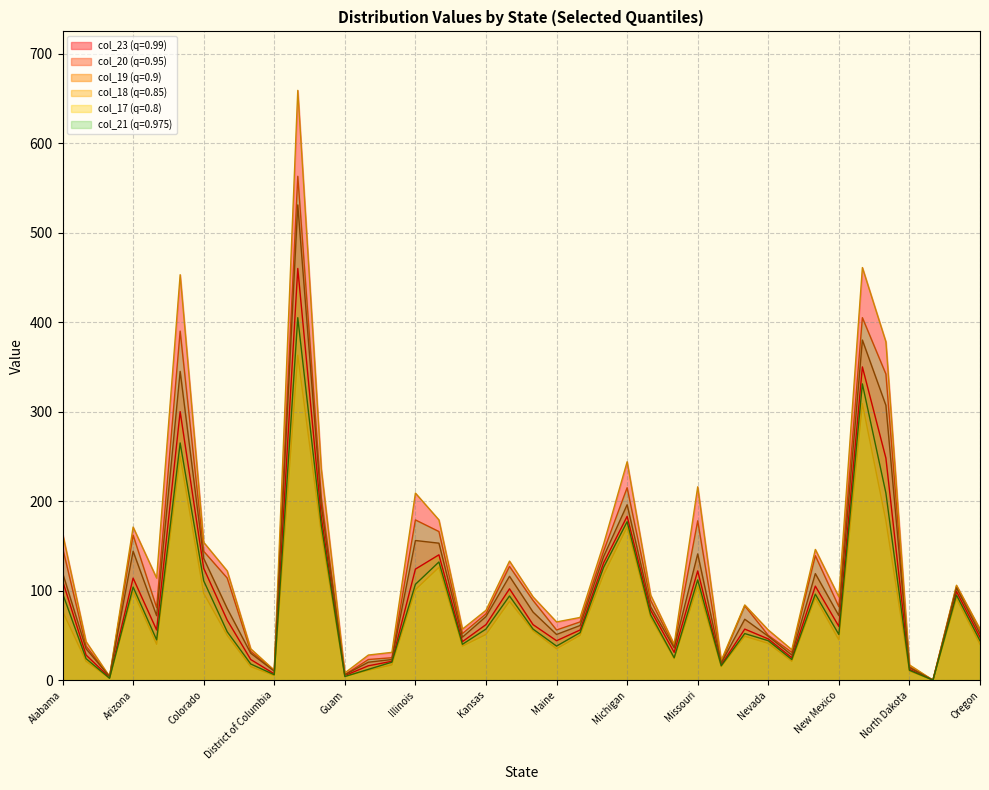

What position from the left is Delaware?

9